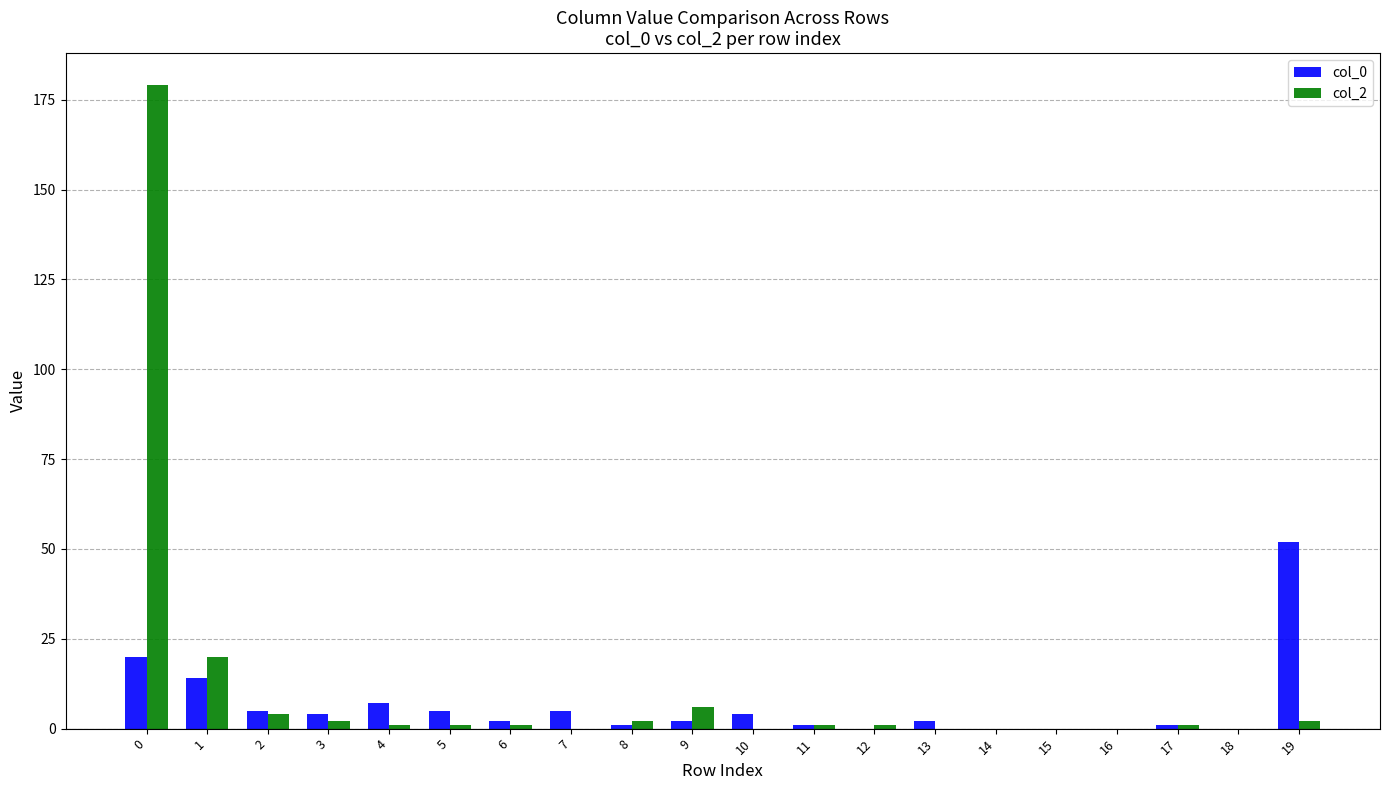

Is the value of col_2 at 0 greater than the value of col_0 at 18?

Yes